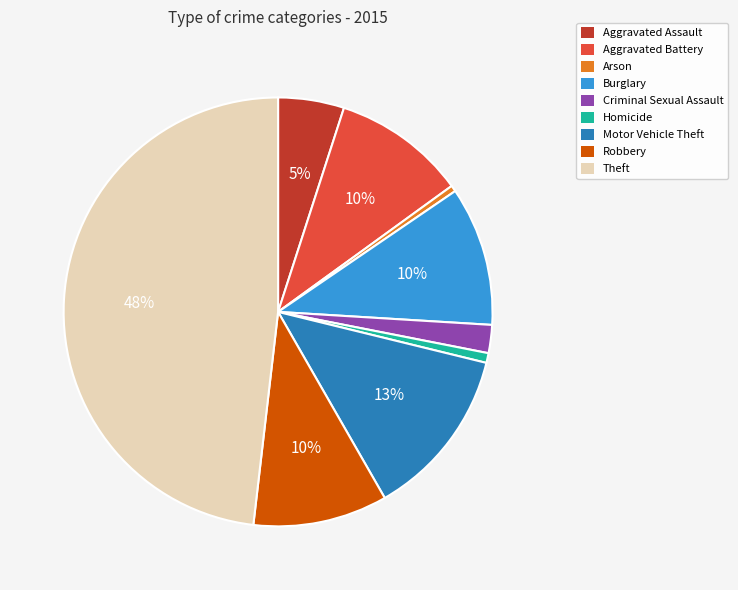

To the nearest percent, what is the average slice percentage?

11%